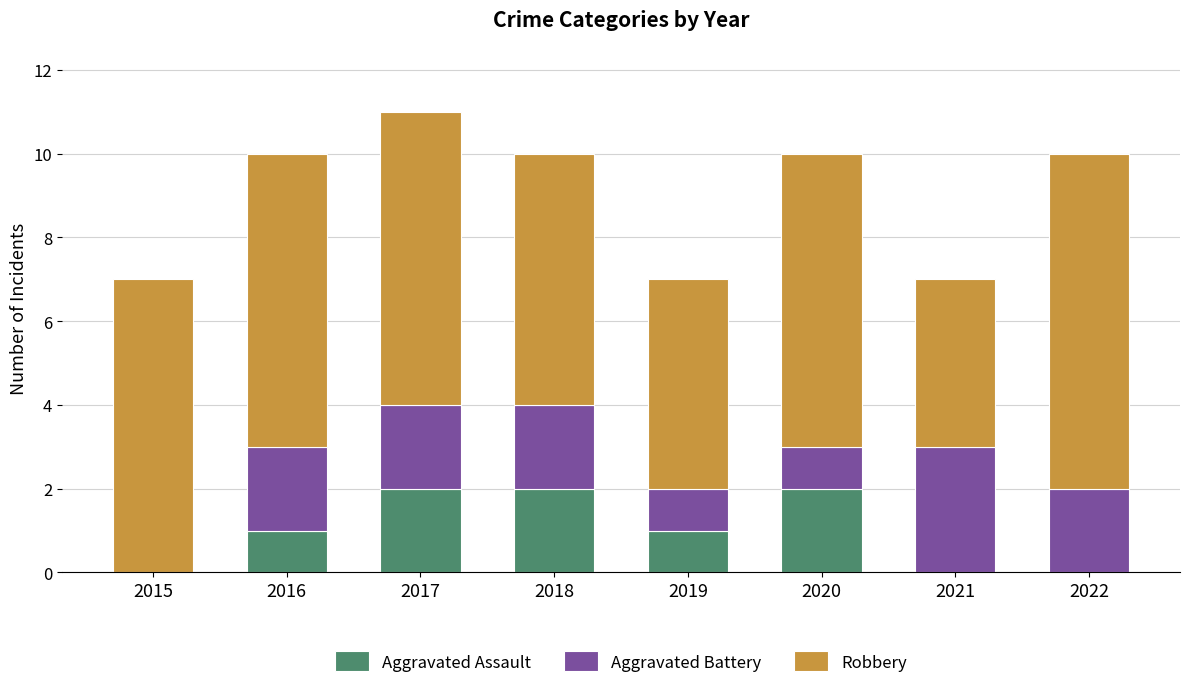

The value of Aggravated Assault at 2020 is 2. True or false?

True